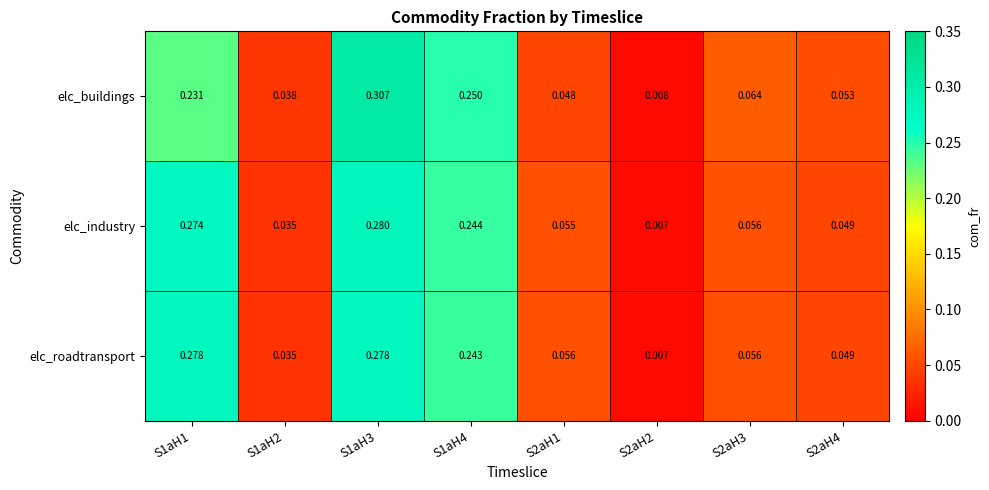

Between S1aH1 and S1aH2, which series saw the biggest shift?

elc_roadtransport